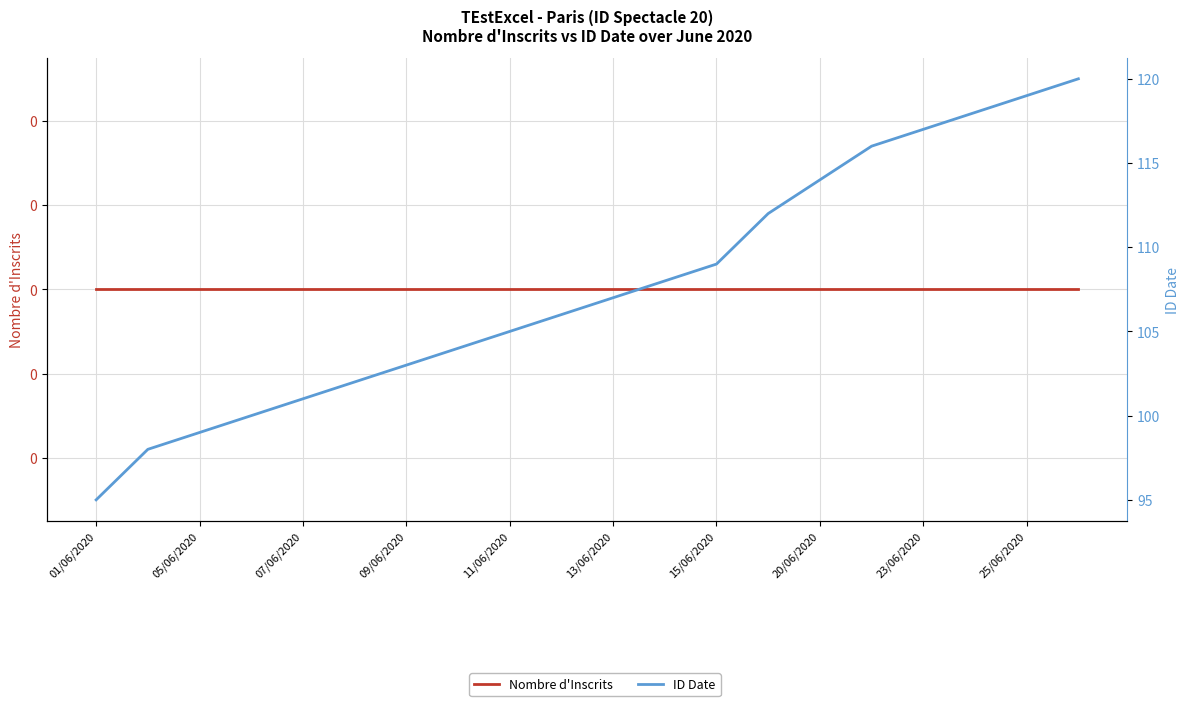

How many lines are shown in the chart?

2